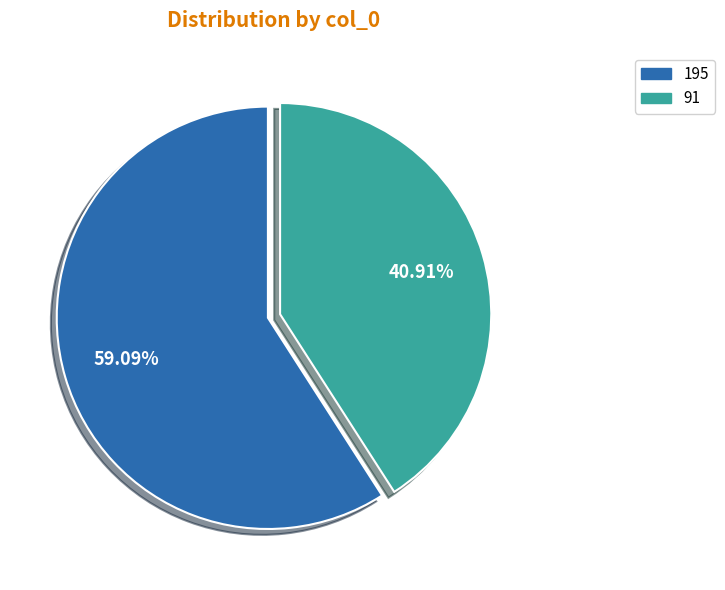

To the nearest percent, what is the difference between the 195 and 91 slice percentages?

18%